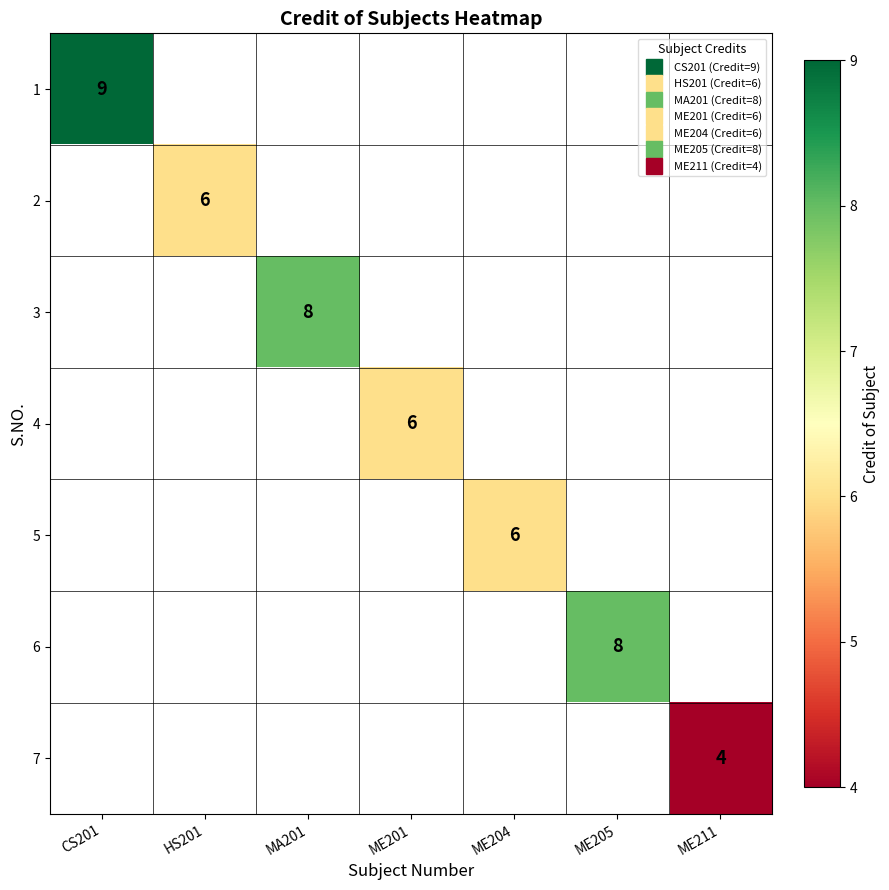

What is the greatest value displayed?

9.0